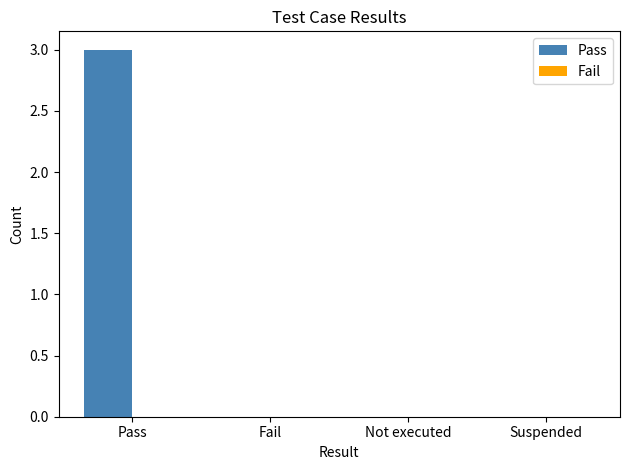

Reading left to right, list all the values displayed in this chart.

Pass=3	Fail=0	Not executed=0	Suspended=0